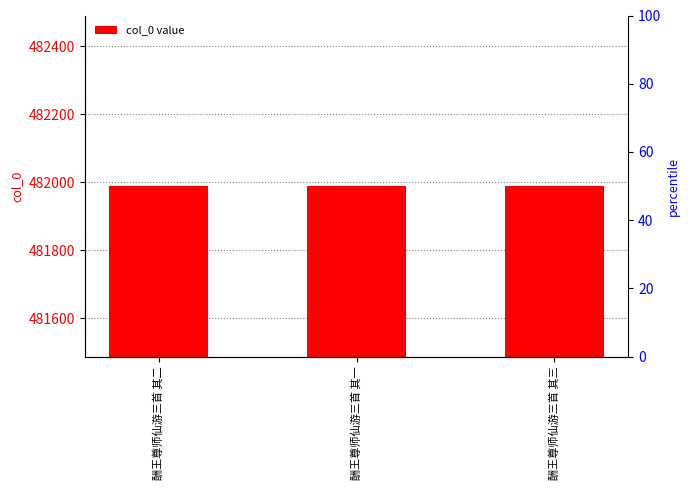

Rank the categories by value from lowest to highest.

酬王尊师仙游三首 其一, 酬王尊师仙游三首 其二, 酬王尊师仙游三首 其三